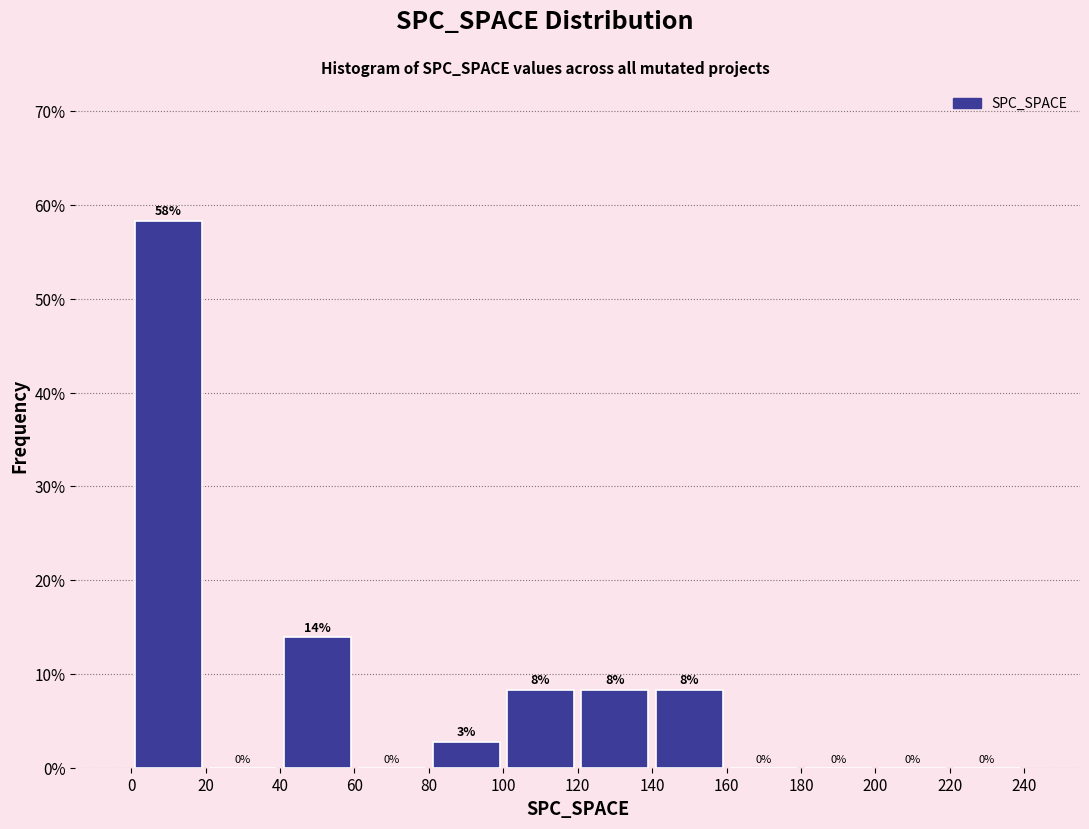

Which range on the x-axis has the tallest bar?

0 to 20